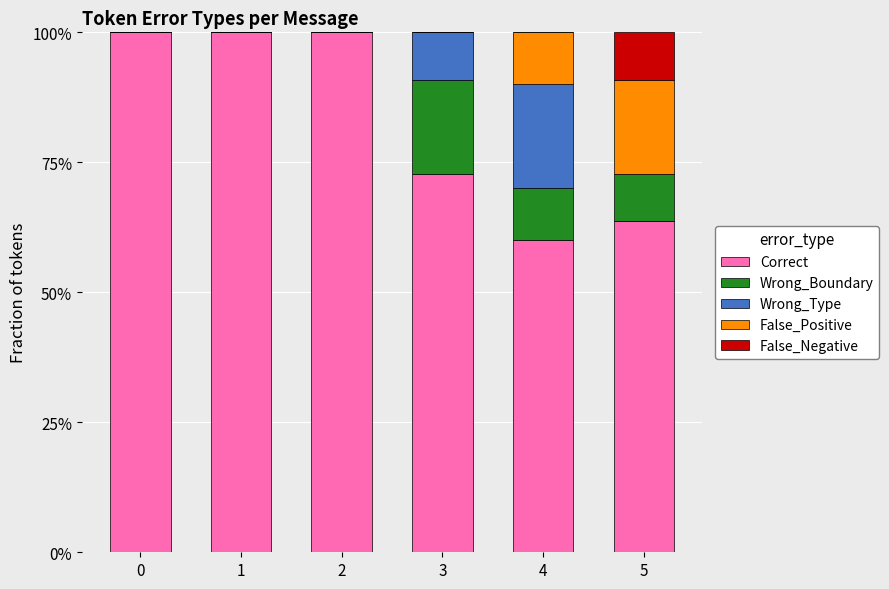

What are all the series names shown in the legend?

Correct, Wrong_Boundary, Wrong_Type, False_Positive, False_Negative